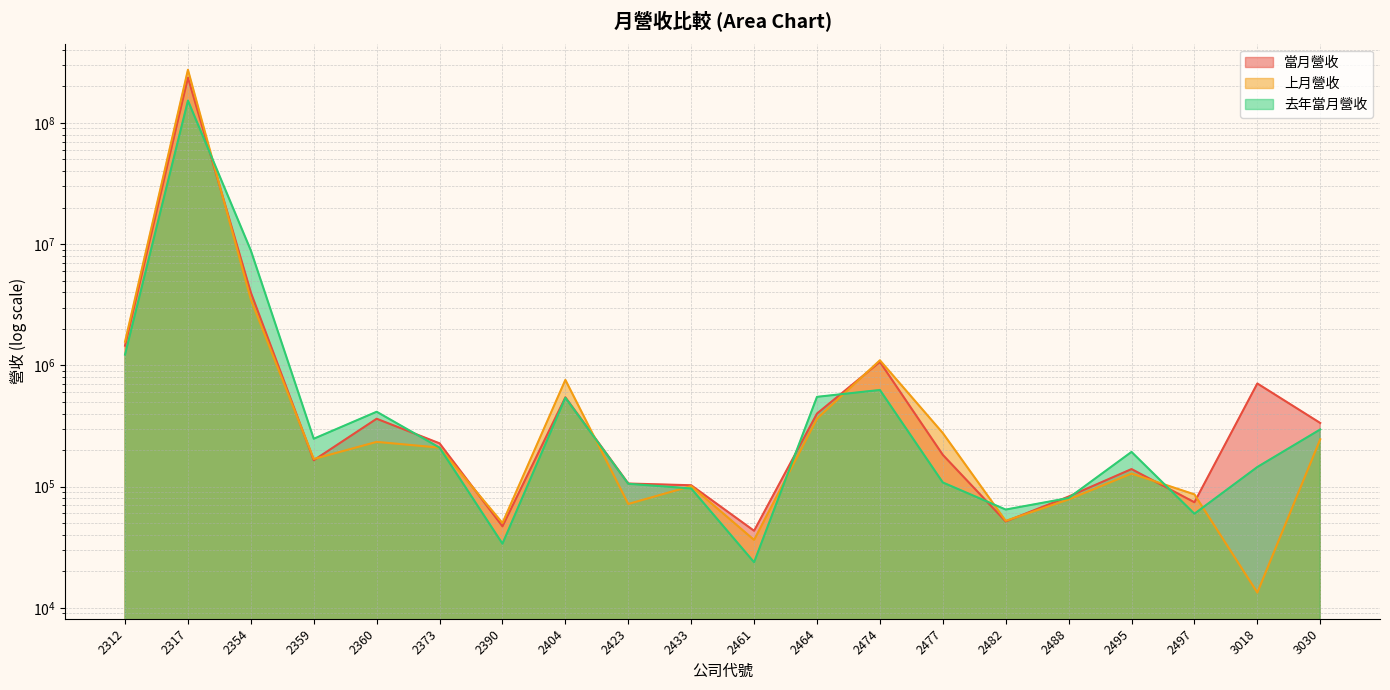

At how many categories does at least one series exceed 171507385?

1